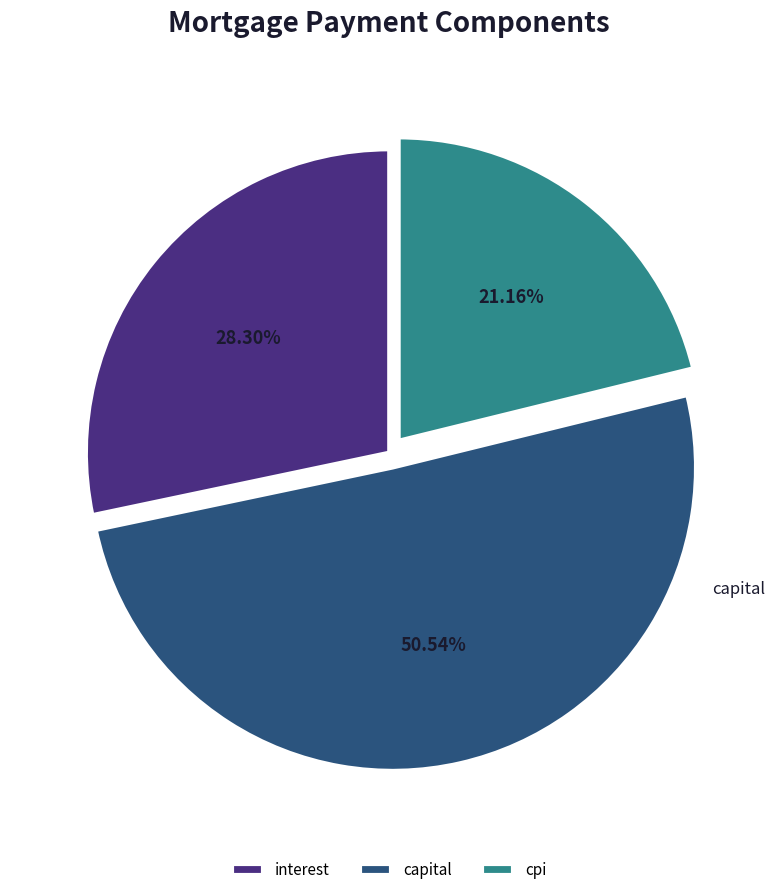

What portion of the pie excludes interest?

71.7%